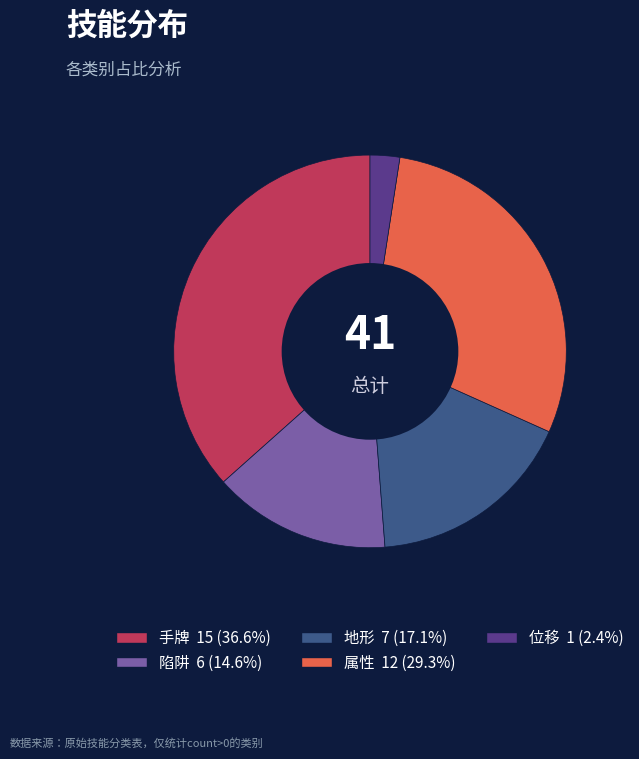

Count the number of slices in the pie.

5